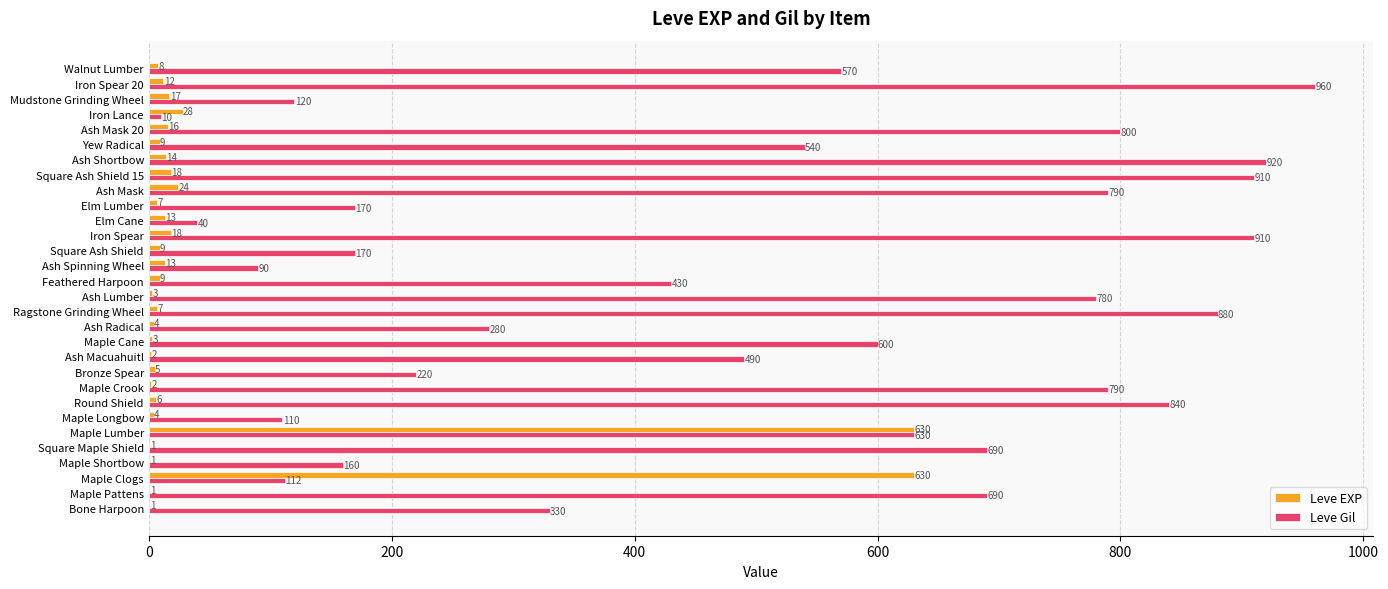

Which series has the largest total across all categories?

Leve Gil